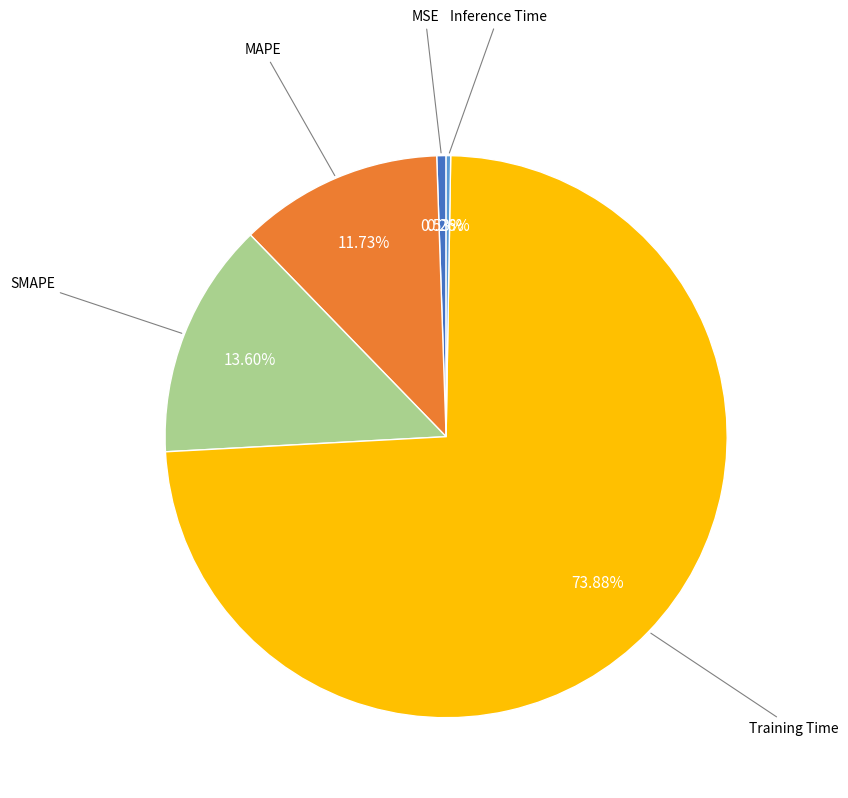

Is there a majority slice in this chart?

Yes